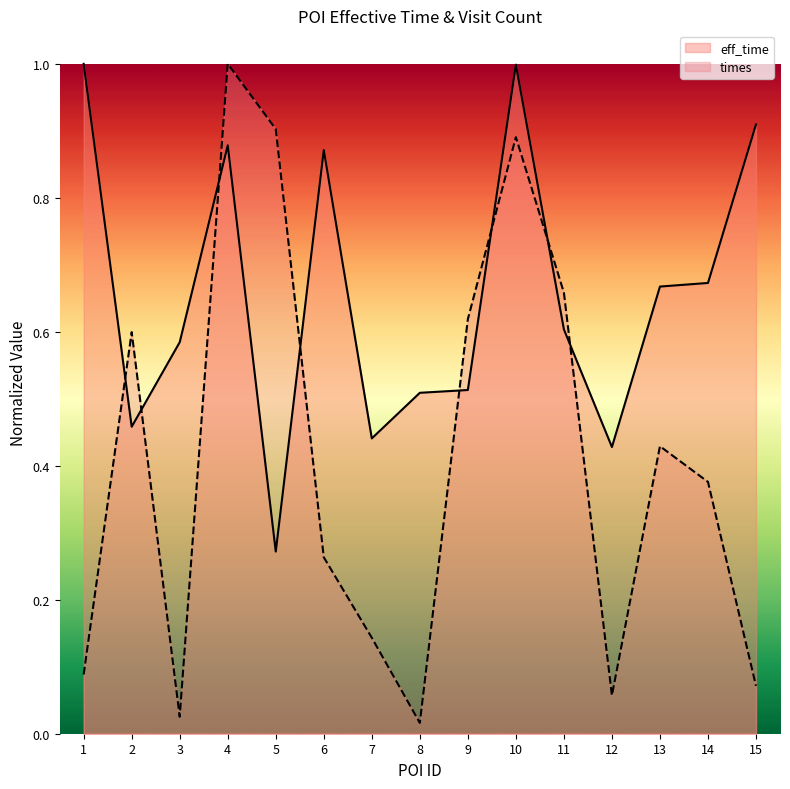

What is the value of the eff_time point at the 15th from the left?

0.9